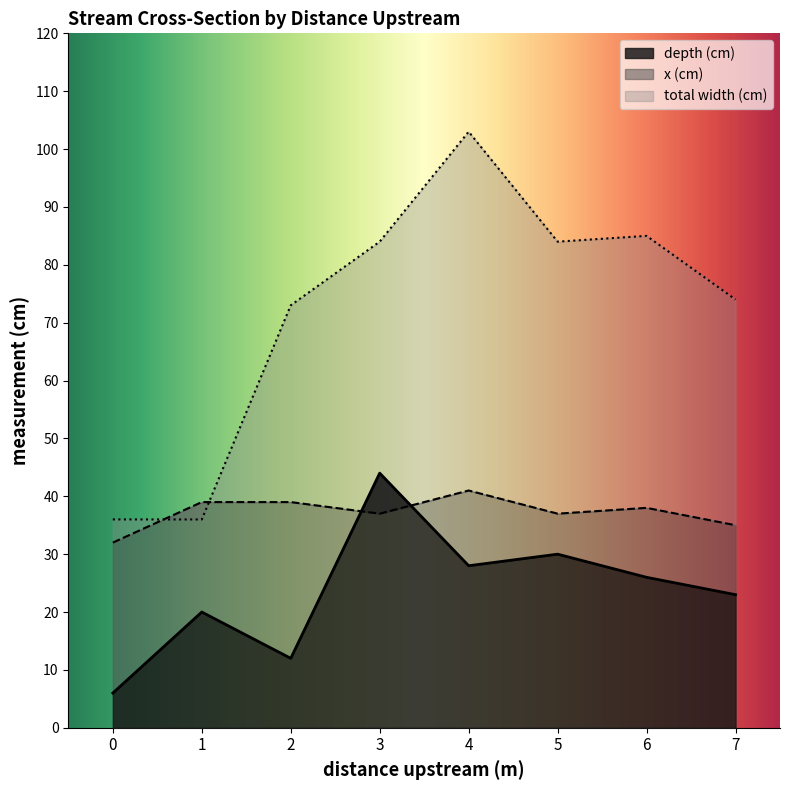

At which category is the sum across all series the highest?

4